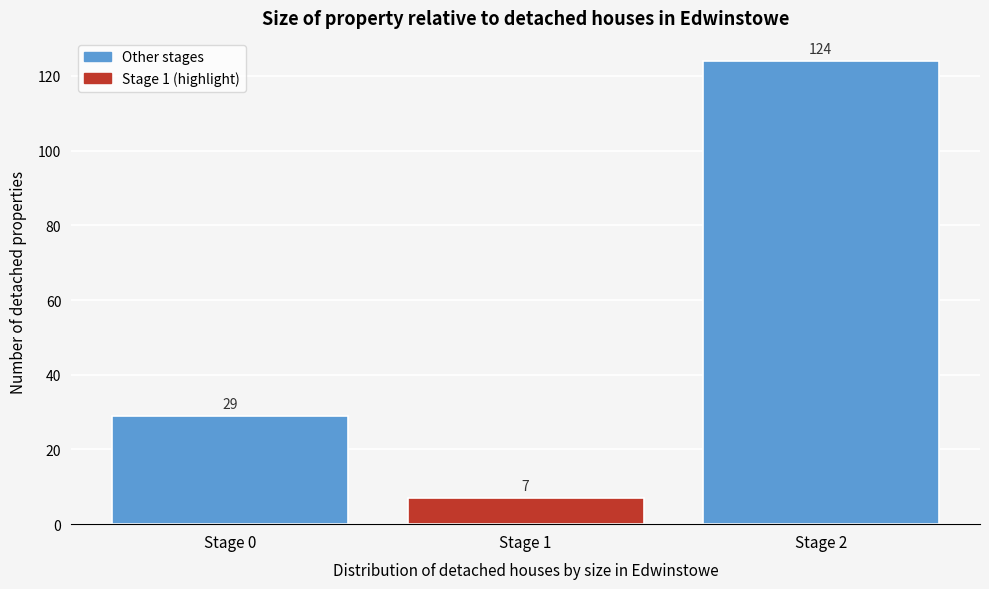

Reading left to right, transcribe this chart: for each bar, give the range it covers on the x-axis and its height.

-0.5 to 0.5: 29
0.5 to 1.5: 7
1.5 to 2.5: 124